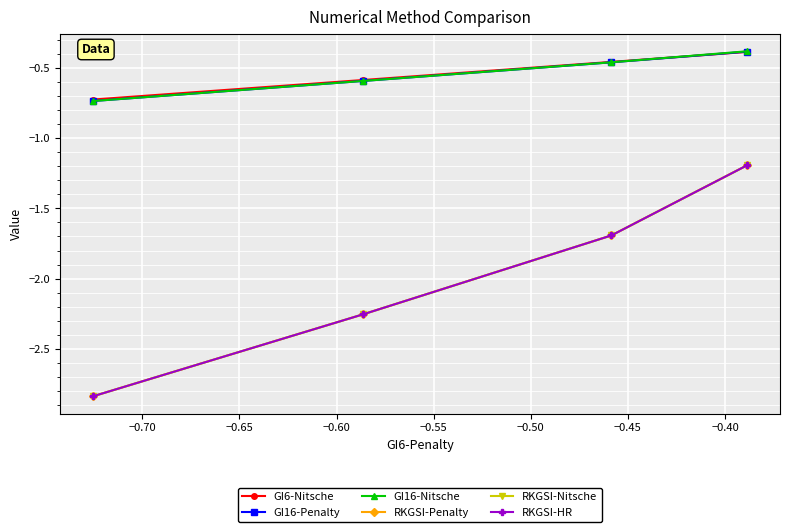

How many lines are shown in the chart?

6